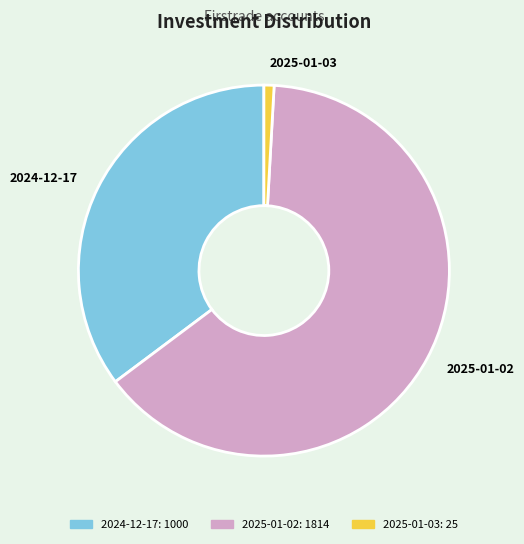

Rank the categories by value from highest to lowest.

2025-01-02, 2024-12-17, 2025-01-03